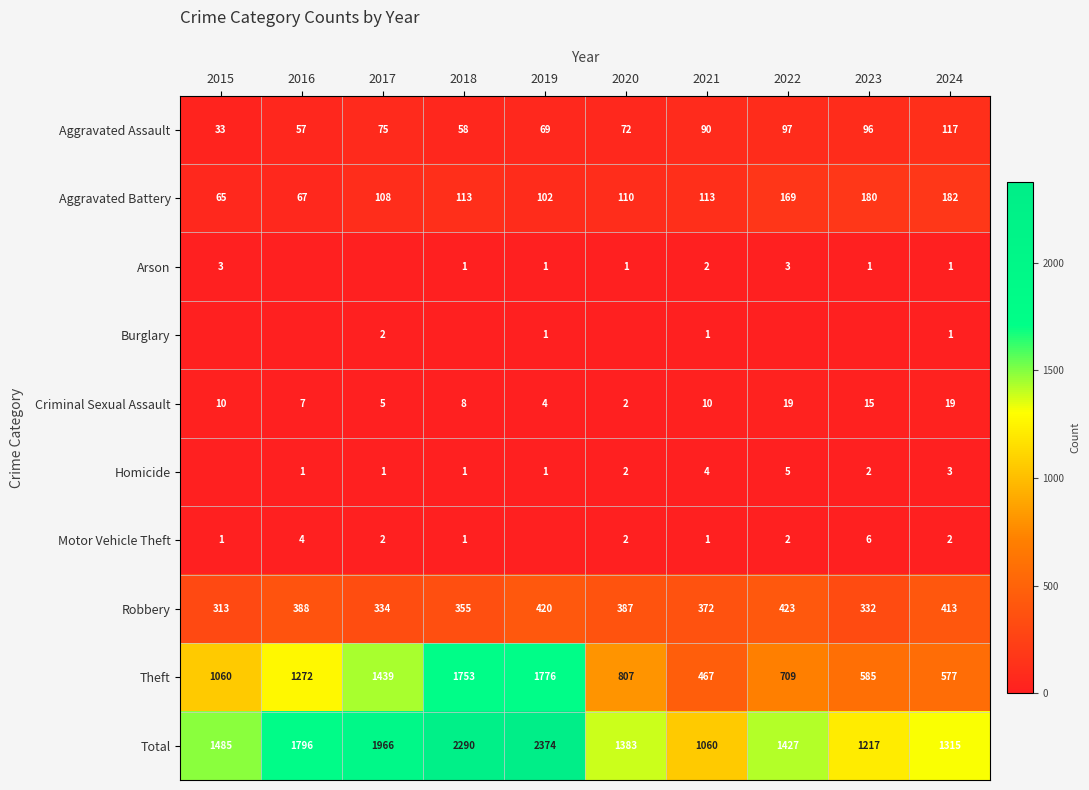

Read the Aggravated Battery value at 2019, to the nearest 50.

100